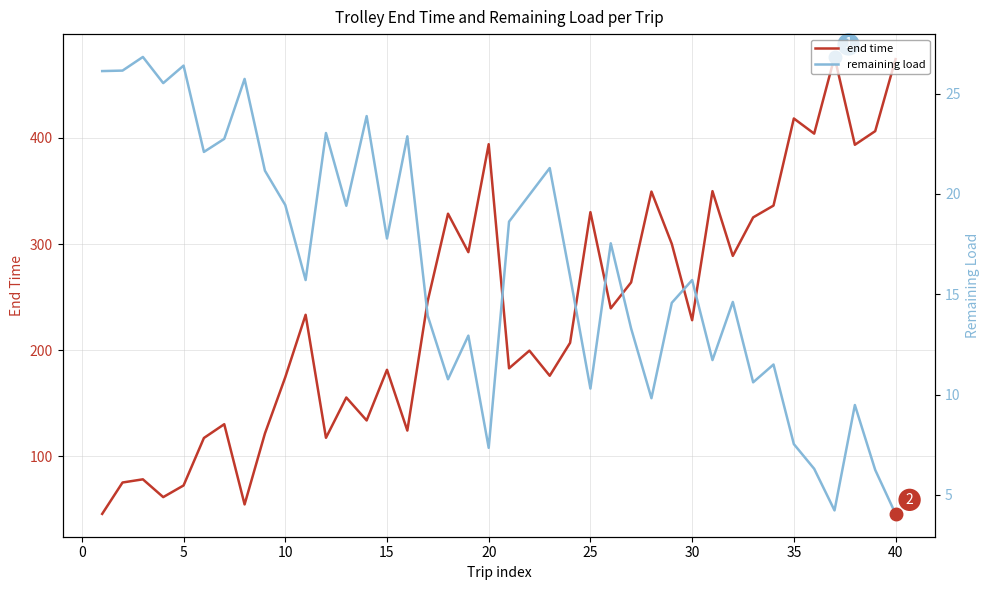

In remaining load, how many points are higher than both neighbors (excluding endpoints)?

13